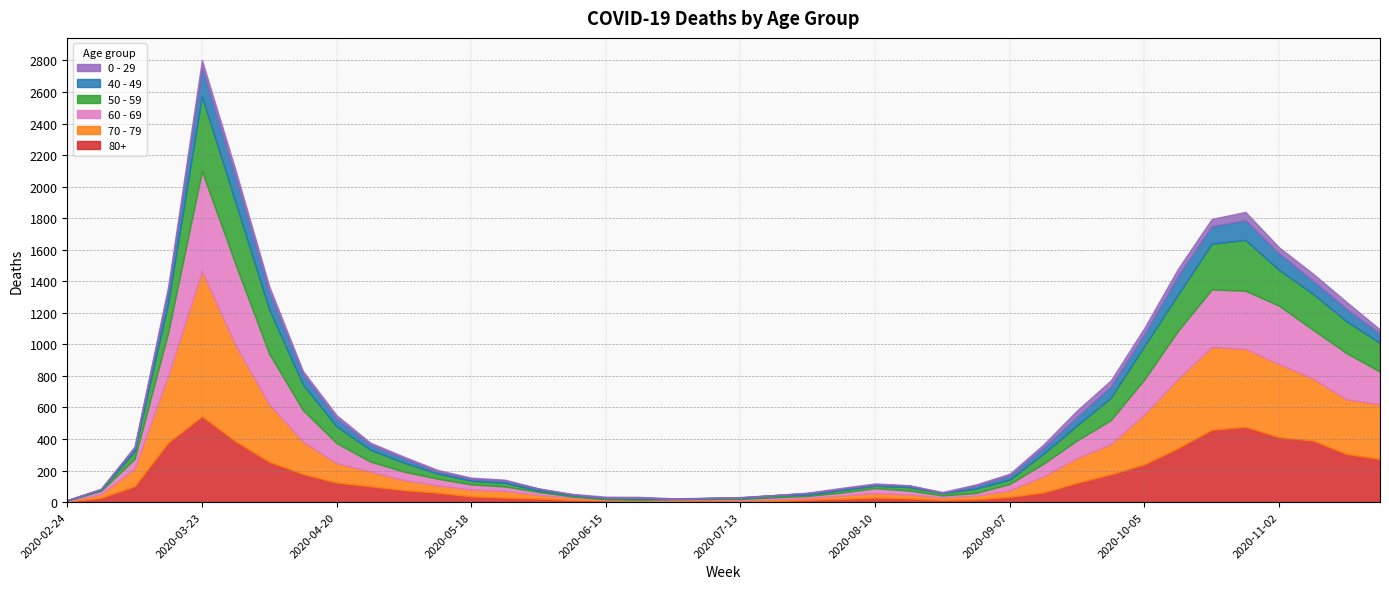

Read the 40 - 49 value at 2020-11-23, to the nearest 5.

60